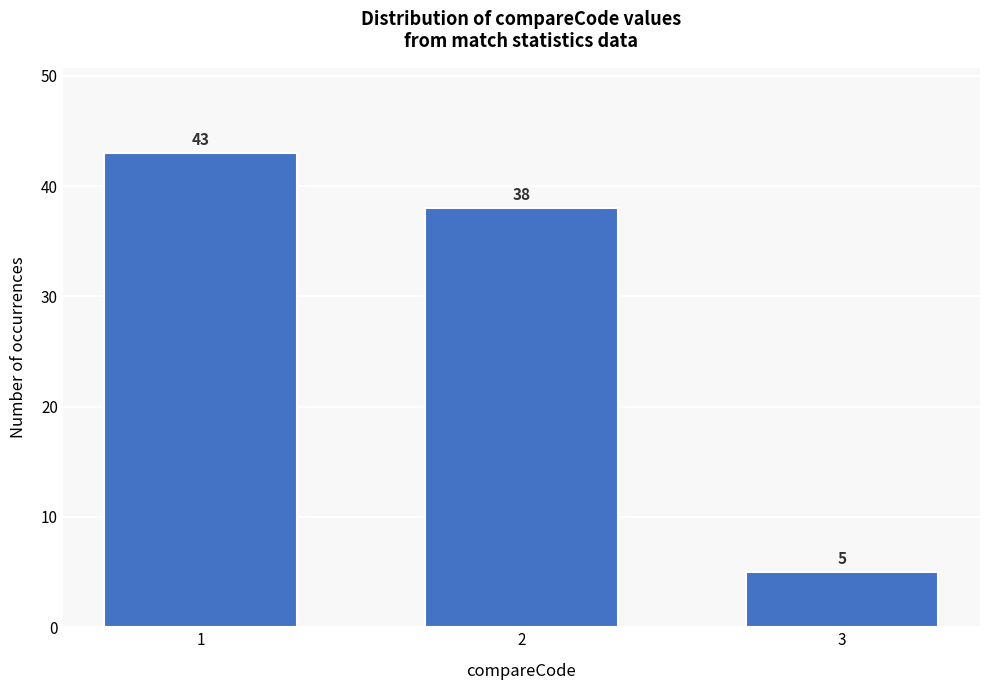

Reading left to right, transcribe all the data shown in this chart.

1=43	2=38	3=5